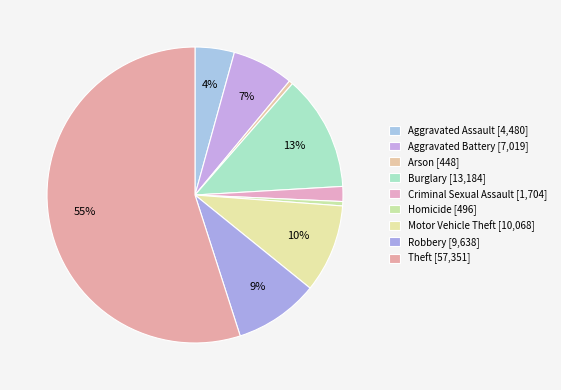

How many slices are in this pie chart?

9